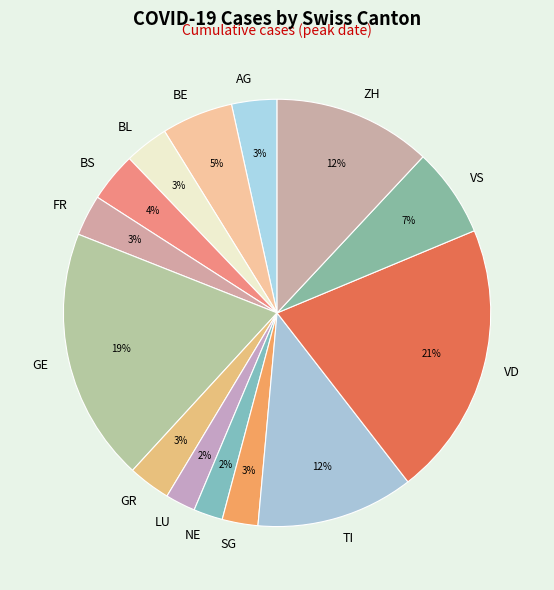

Does any single category account for the majority?

No